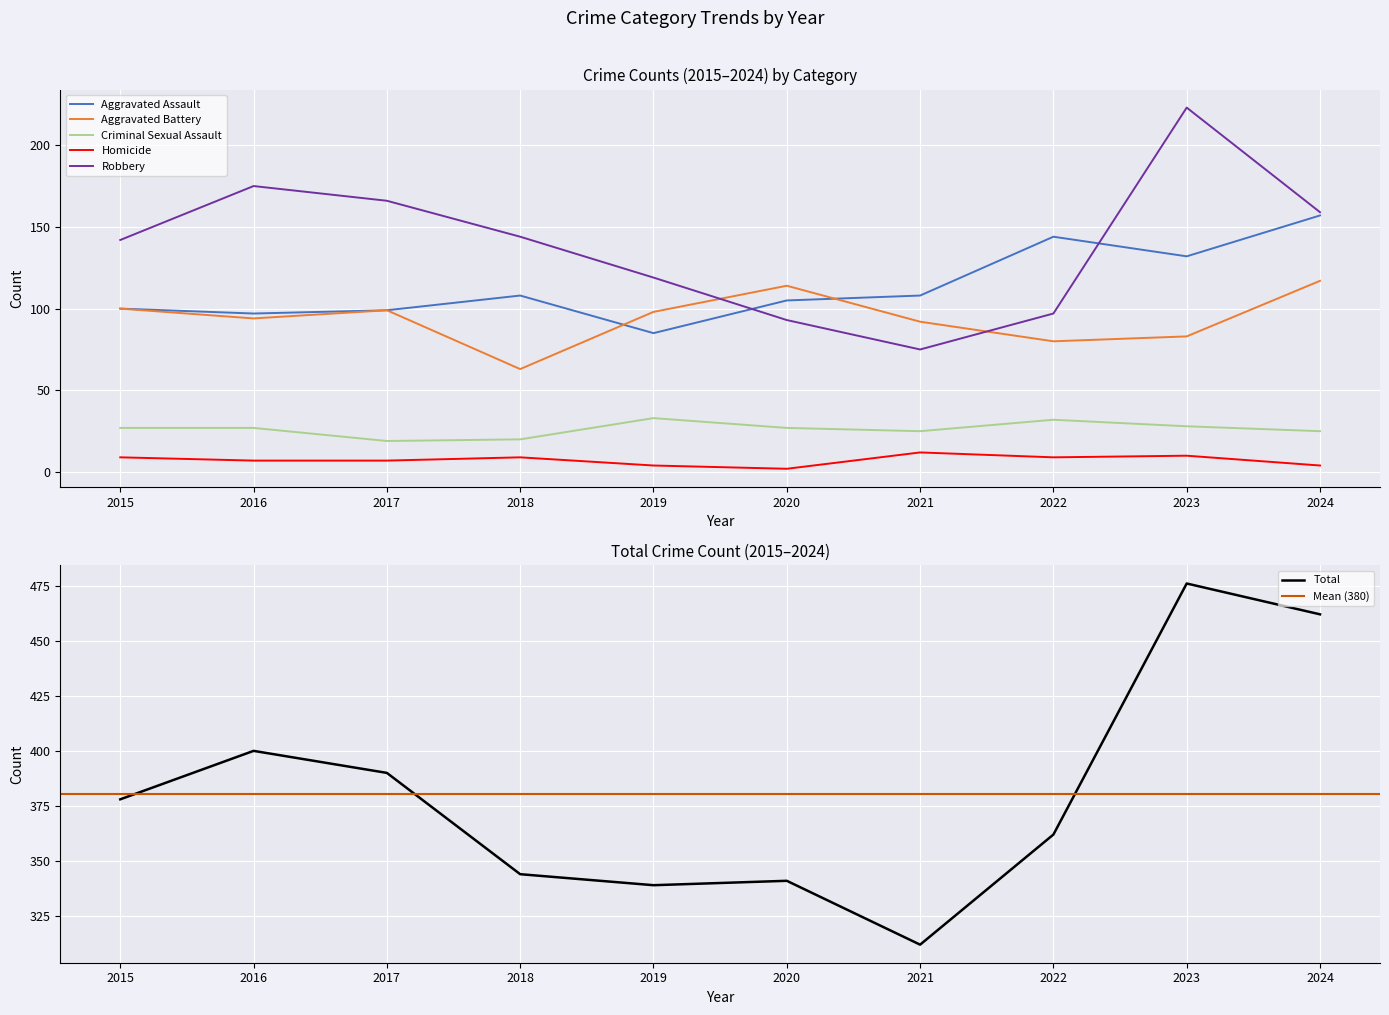

True or false: Total and Homicide cross at least once.

False